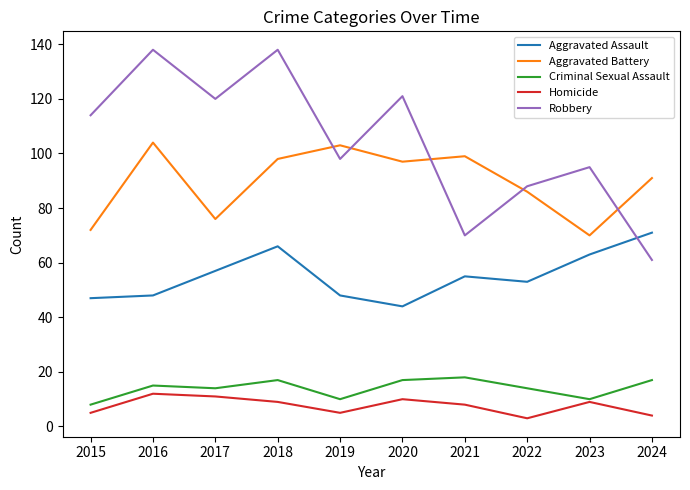

Does the chart display data point markers on the line(s)?

No